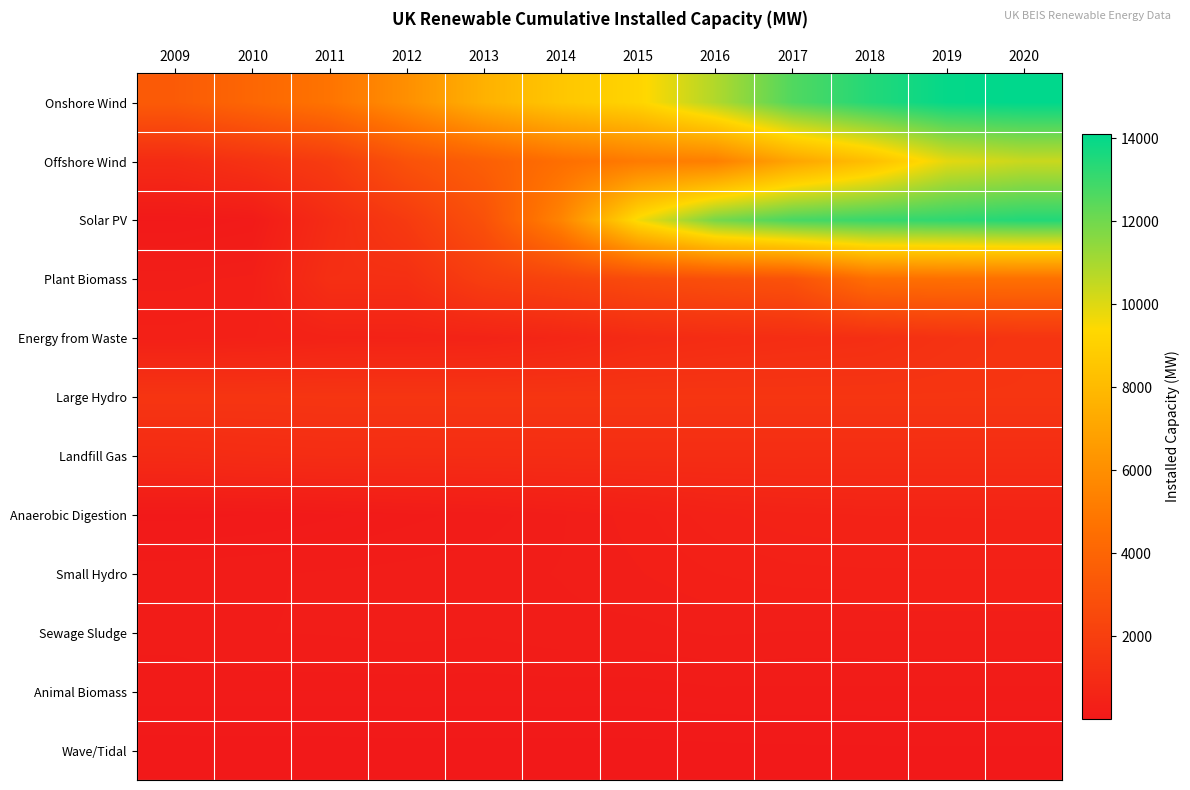

What is the minimum value shown in the chart?

2.0